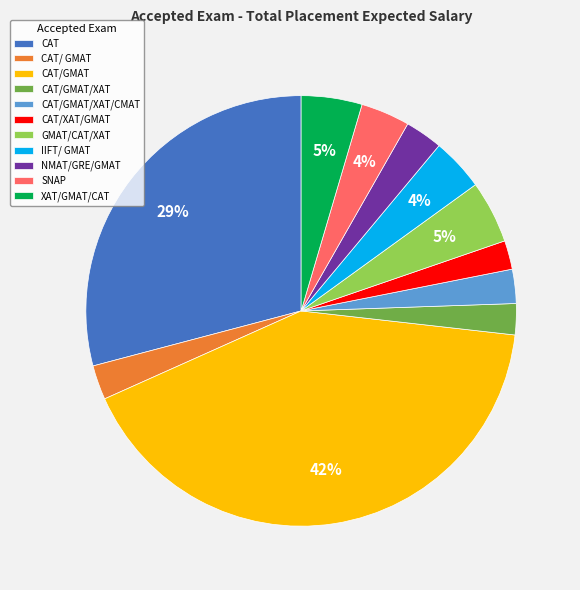

To the nearest percent, what percentage of the pie is CAT/XAT/GMAT?

2%